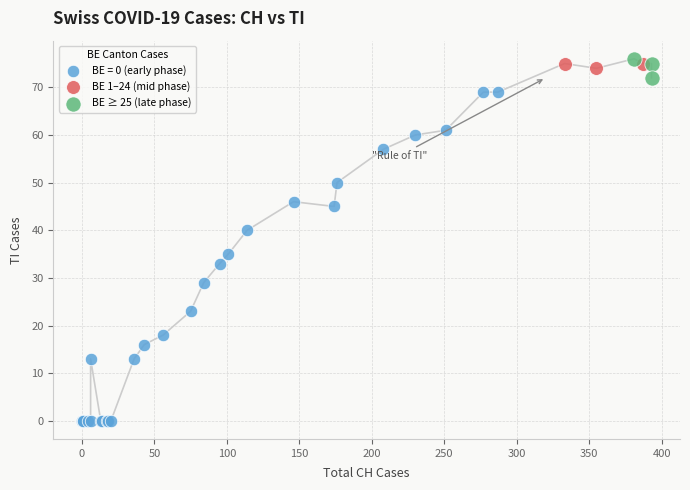

What are all the series names shown in the legend?

BE = 0 (early phase), BE 1–24 (mid phase), BE ≥ 25 (late phase)